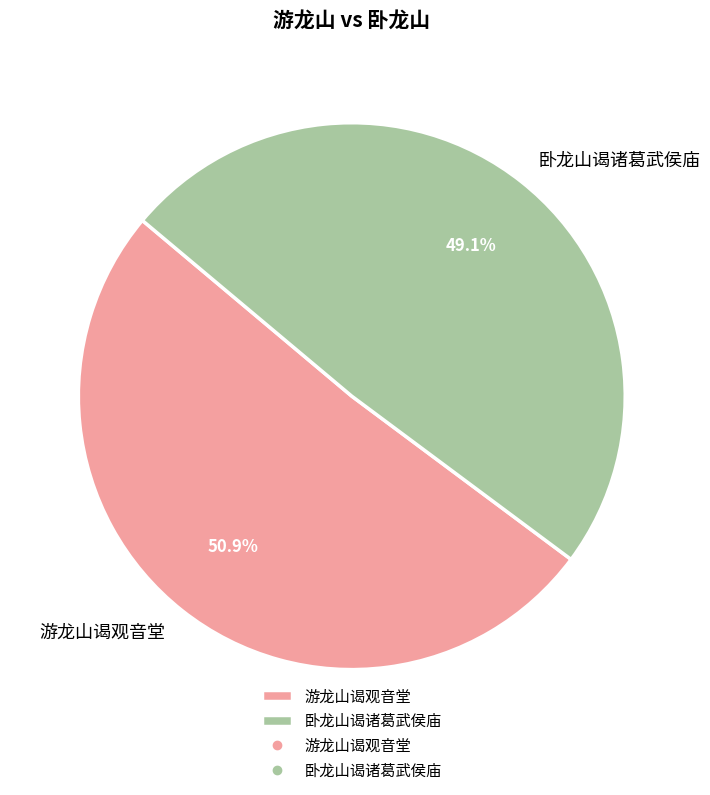

Does any single category account for the majority?

Yes